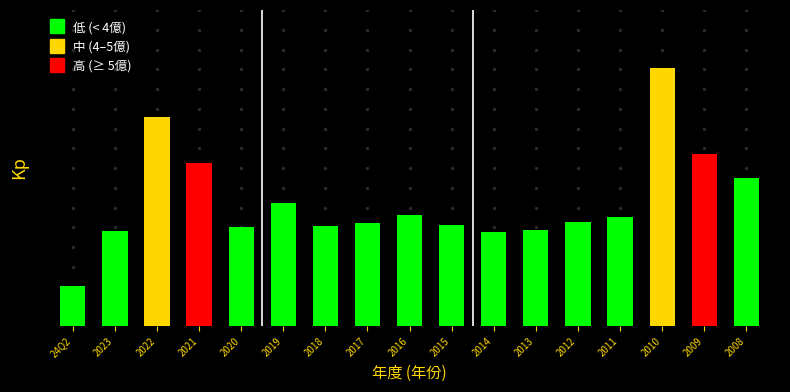

Rank the categories by value from highest to lowest.

2010, 2022, 2009, 2021, 2008, 2019, 2016, 2011, 2012, 2017, 2015, 2018, 2020, 2013, 2023, 2014, 24Q2